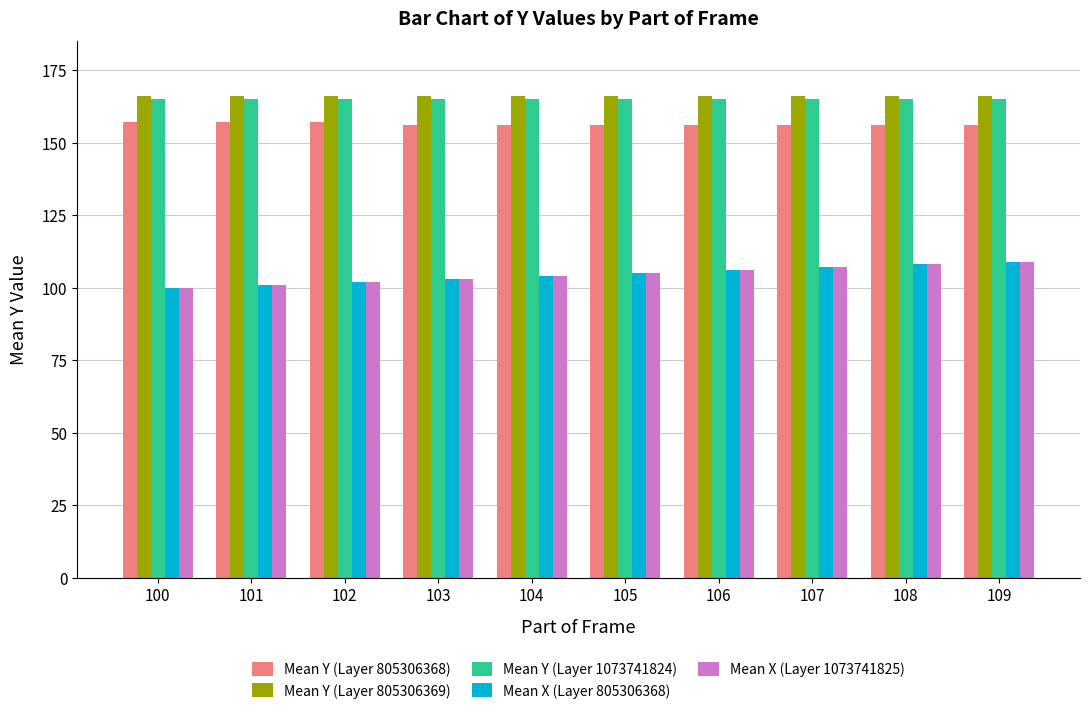

True or false: Mean Y (Layer 805306368) has a value of 47 at 103.

False